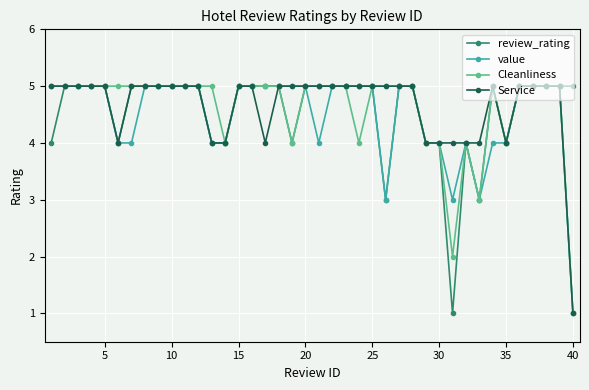

What is the value of the Service point at the 23rd from the left?

5